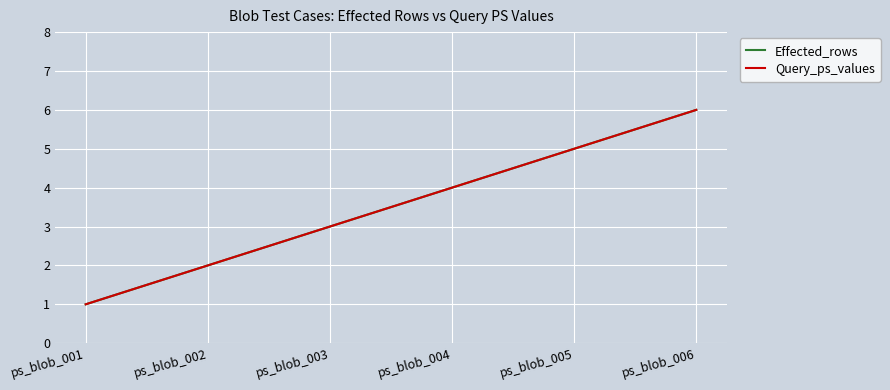

Which category has the highest value across all series?

ps_blob_006